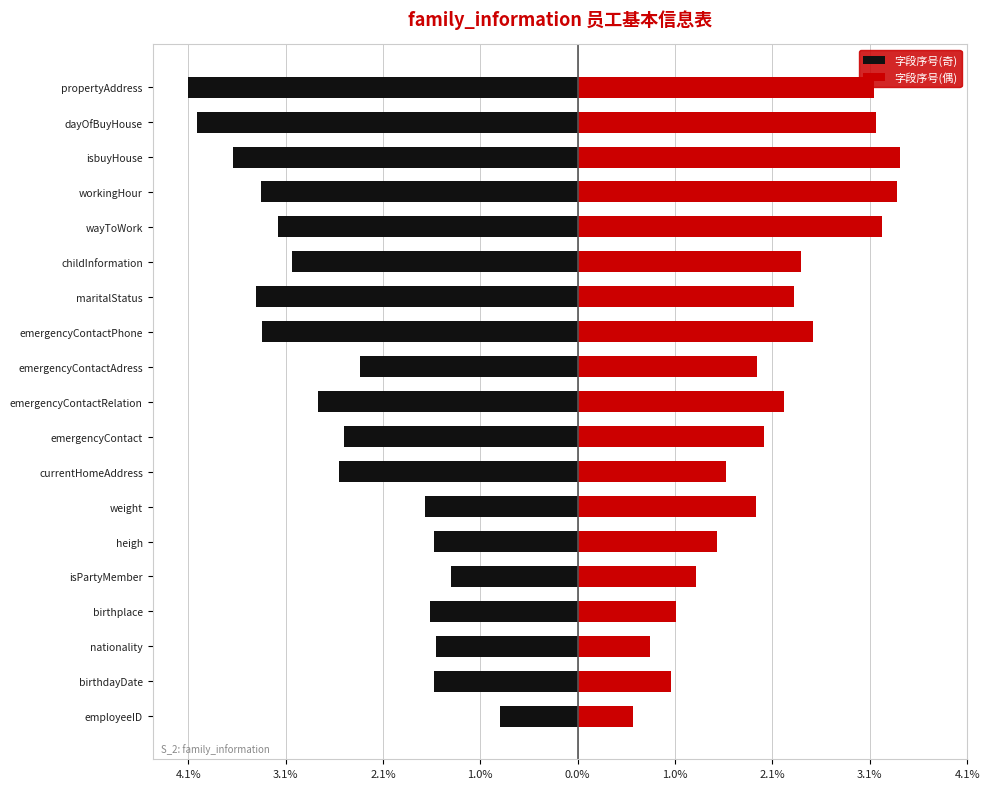

Reading left to right, transcribe all the data shown in this chart.

字段序号(奇): -0.8	-1.5	-1.5	-1.6	-1.3	-1.5	-1.6	-2.5	-2.5	-2.7	-2.3	-3.3	-3.4	-3.0	-3.2	-3.3	-3.6	-4.0	-4.1
字段序号(偶): 0.6	1.0	0.8	1.0	1.2	1.5	1.9	1.6	2.0	2.2	1.9	2.5	2.3	2.4	3.2	3.4	3.4	3.1	3.1